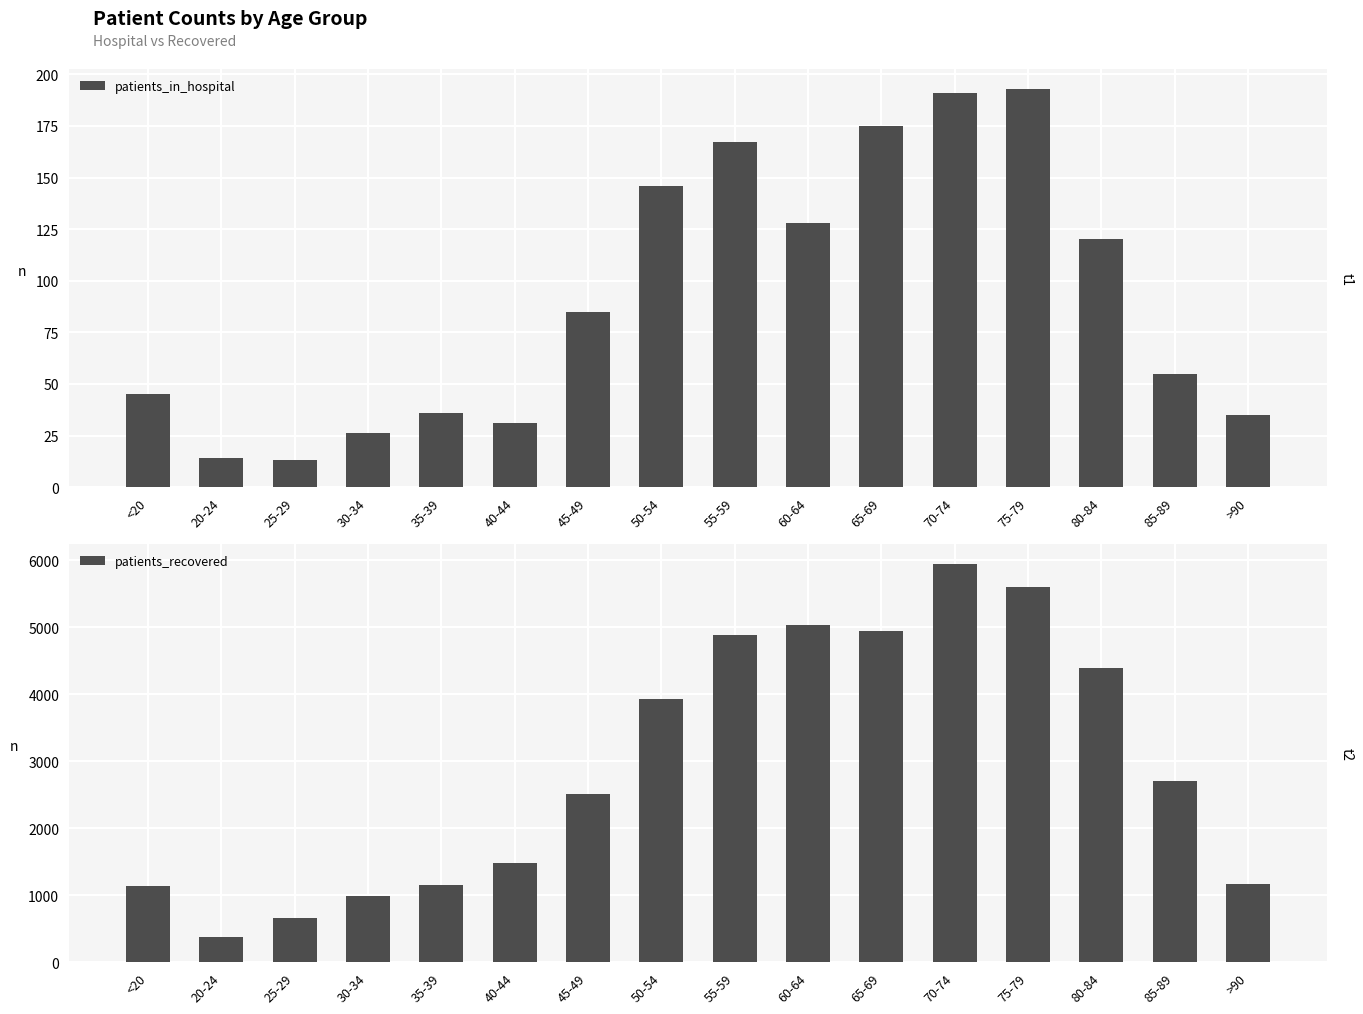

What is the maximum value shown in the chart?

5947